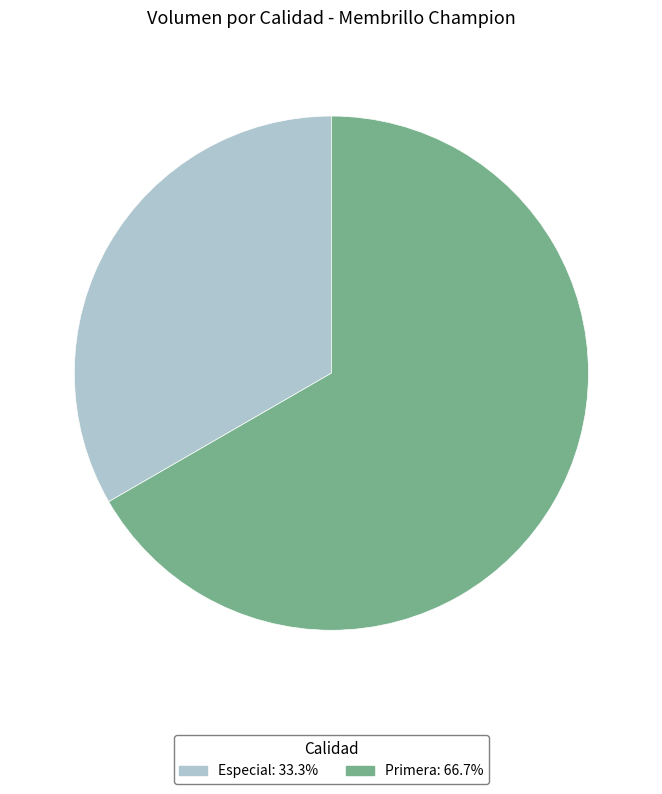

Do Especial and Primera together represent more than half of the pie?

Yes